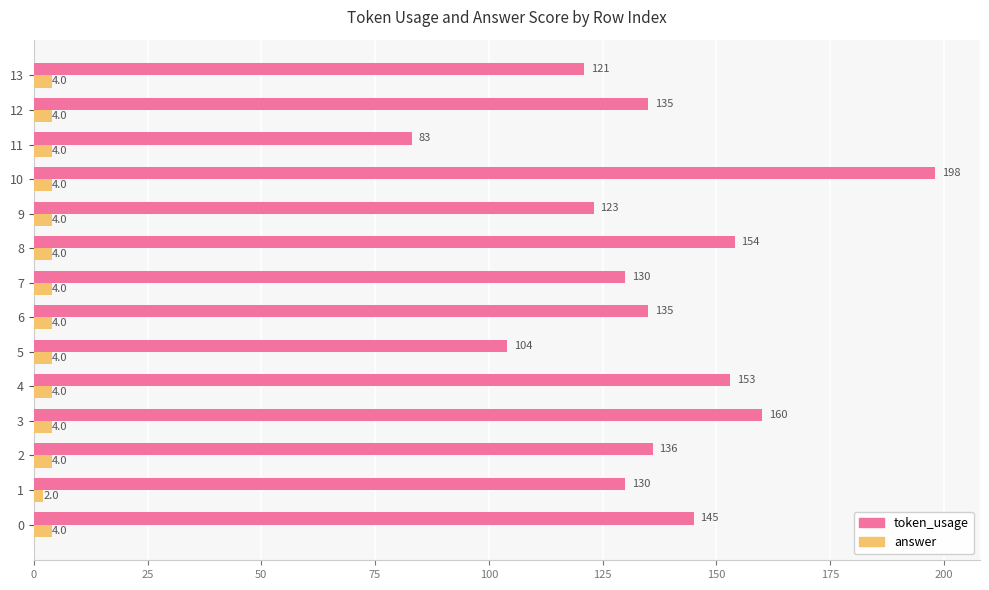

What is the sum of the answer values at 1 and 11?

6